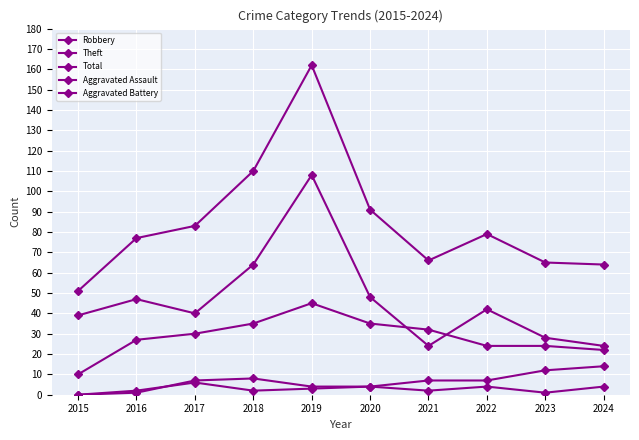

How many categories are shown in the chart?

10